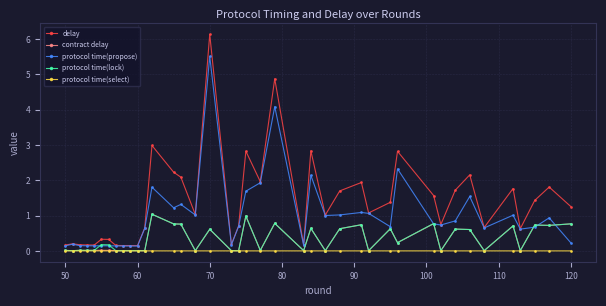

What is the highest value of the protocol time(lock) series?

1.0